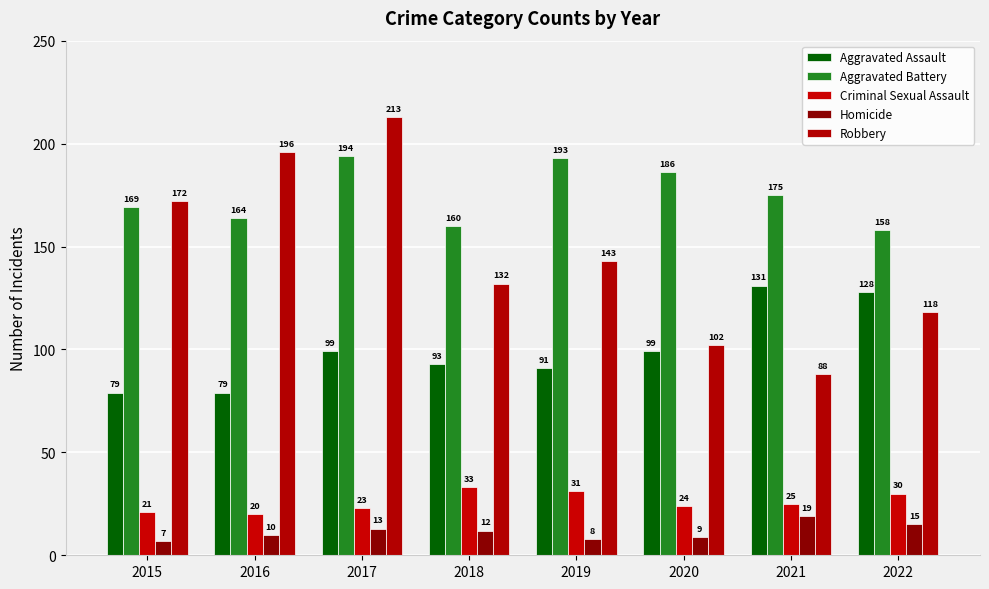

What is the sum of all Homicide values?

93